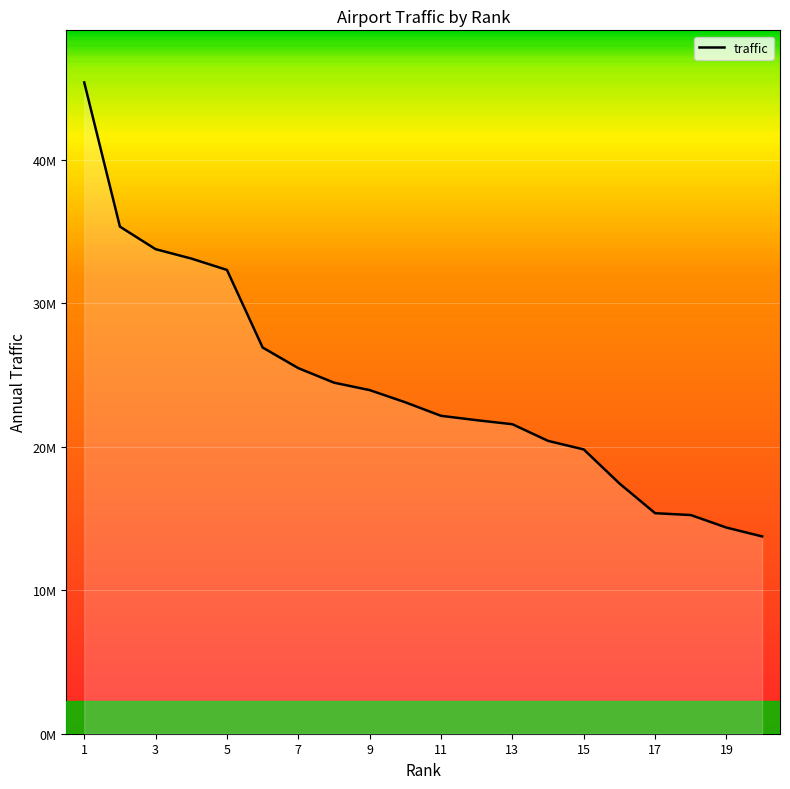

At which category does the chart reach its peak across all series?

1